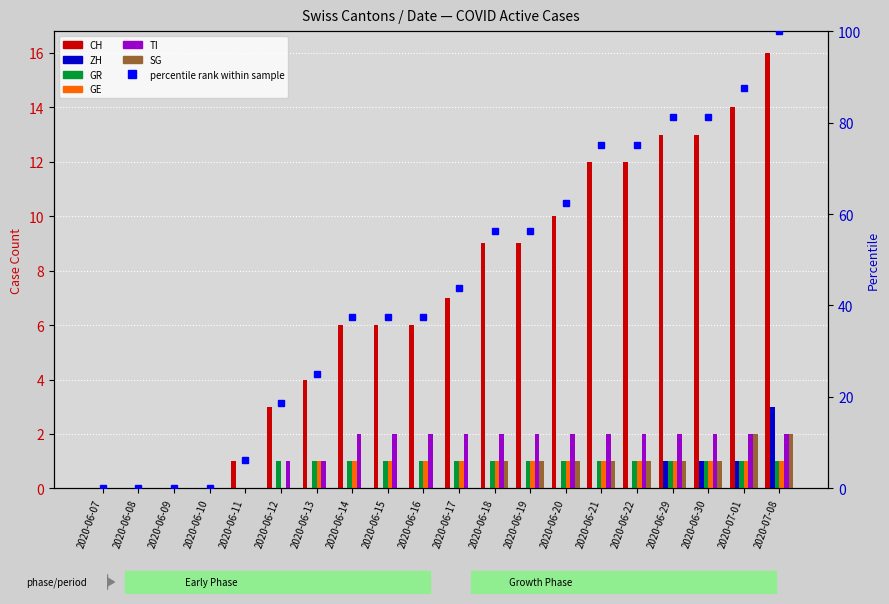

Reading left to right, extract all data points from this chart.

CH: 0	0	0	0	1	3	4	6	6	6	7	9	9	10	12	12	13	13	14	16
ZH: 0	0	0	0	0	0	0	0	0	0	0	0	0	0	0	0	1	1	1	3
GR: 0	0	0	0	0	1	1	1	1	1	1	1	1	1	1	1	1	1	1	1
GE: 0	0	0	0	0	0	1	1	1	1	1	1	1	1	1	1	1	1	1	1
TI: 0	0	0	0	0	1	1	2	2	2	2	2	2	2	2	2	2	2	2	2
SG: 0	0	0	0	0	0	0	0	0	0	0	1	1	1	1	1	1	1	2	2